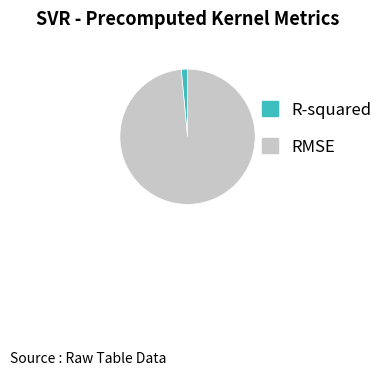

Rank the categories by value from lowest to highest.

R-squared, RMSE